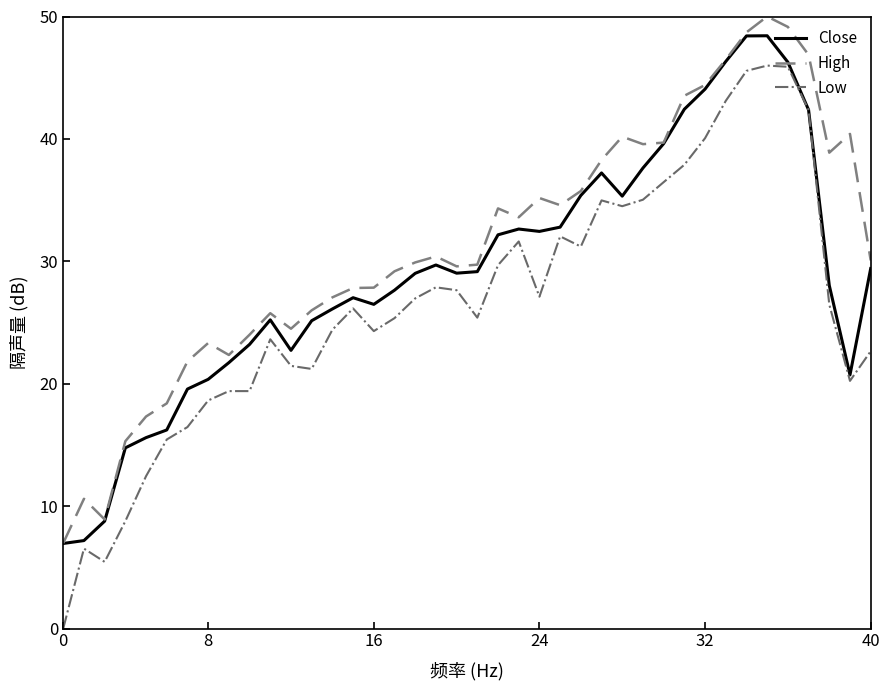

What is the average value of the High series?

31.2